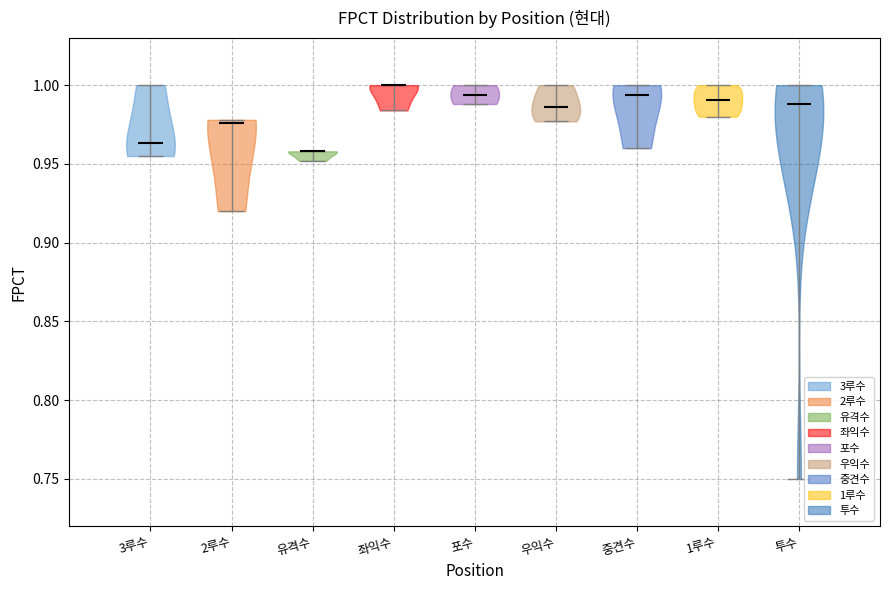

Reading left to right, read every violin against the y-axis: where its median line is, and the lowest and highest points it reaches. The values are not printed on the chart, so give them approximately, as read against the axis.

3루수: median line 0.965, lowest point 0.955, highest point 1.000
2루수: median line 0.975, lowest point 0.920, highest point 0.980
유격수: median line 0.960, lowest point 0.950, highest point 0.960
좌익수: median line 1.000, lowest point 0.985, highest point 1.000
포수: median line 0.995, lowest point 0.990, highest point 1.000
우익수: median line 0.985, lowest point 0.975, highest point 1.000
중견수: median line 0.995, lowest point 0.960, highest point 1.000
1루수: median line 0.990, lowest point 0.980, highest point 1.000
투수: median line 0.990, lowest point 0.750, highest point 1.000